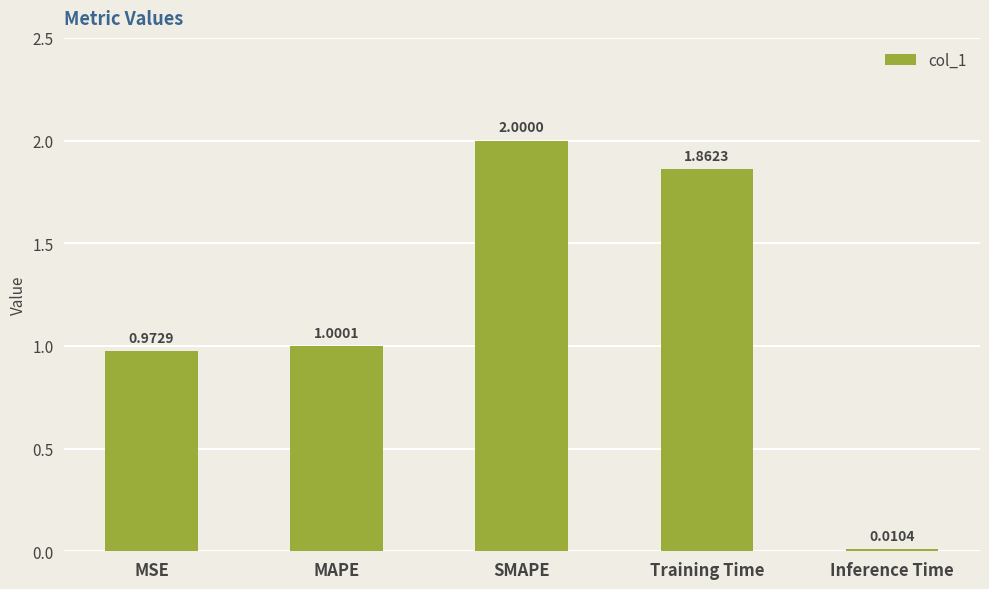

Rank the categories by value from lowest to highest.

Inference Time, MSE, MAPE, Training Time, SMAPE